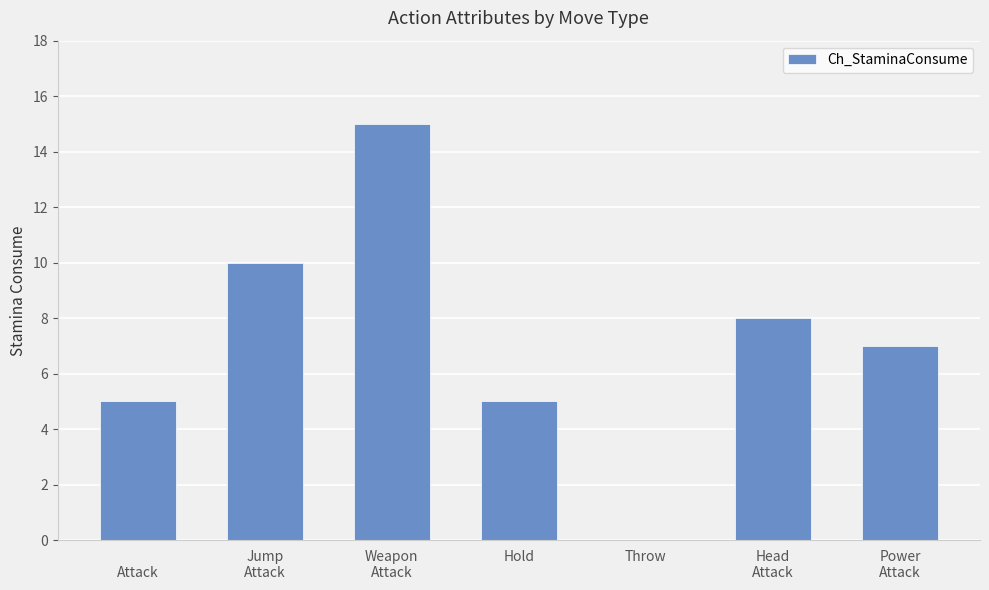

What is the sum of all values?

50